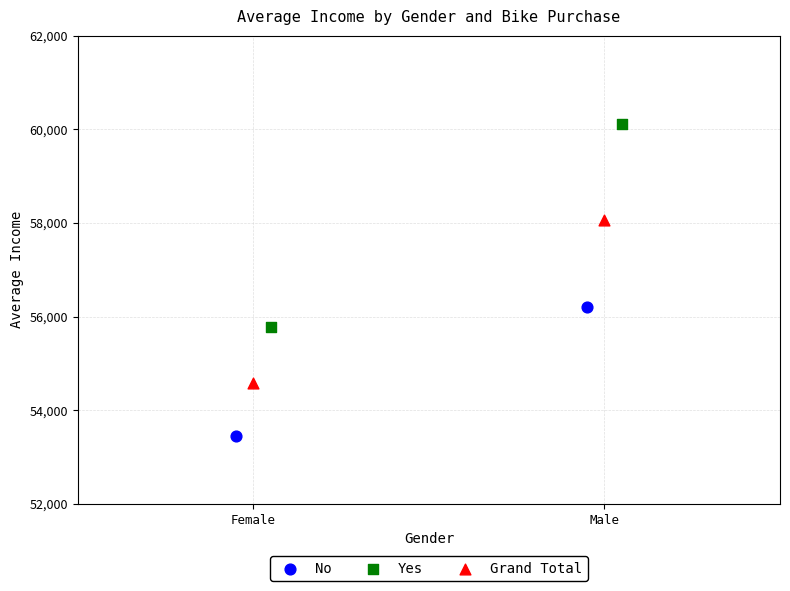

What are all the series names shown in the legend?

No, Yes, Grand Total